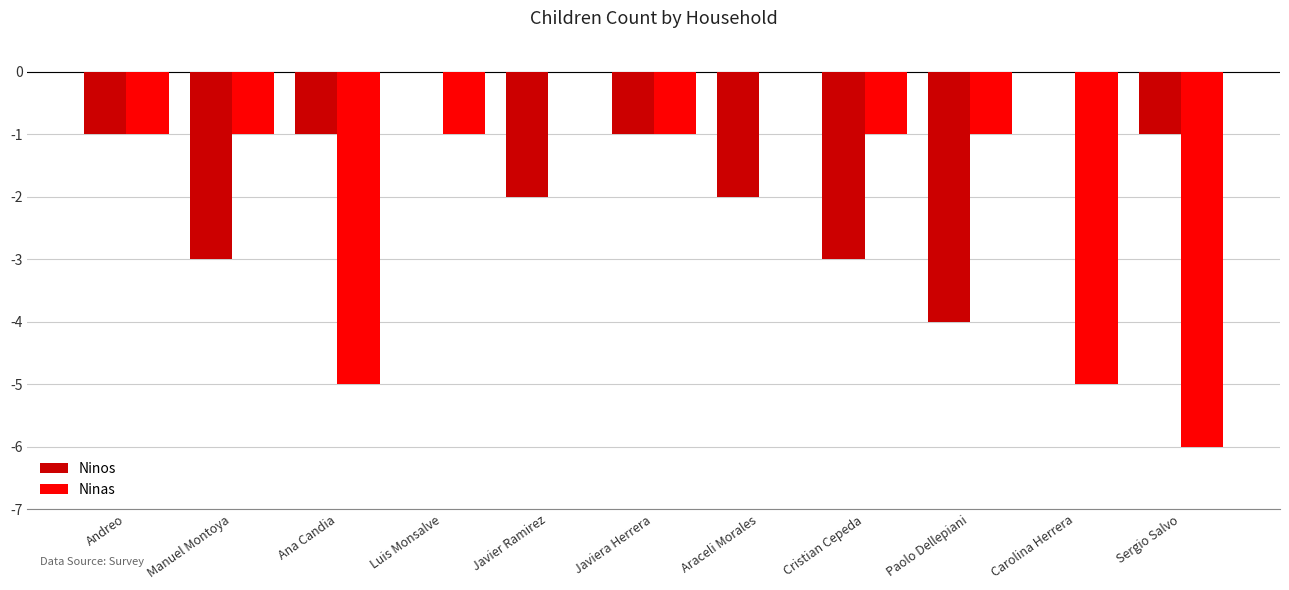

What is the approximate value of Ninas at Sergio Salvo?

-6